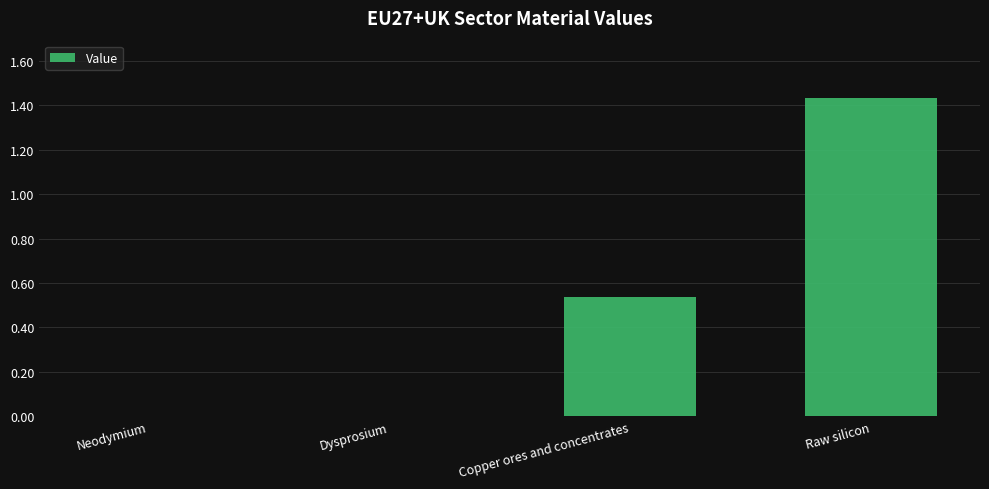

True or false: the data shows 2.5 at Raw silicon.

False